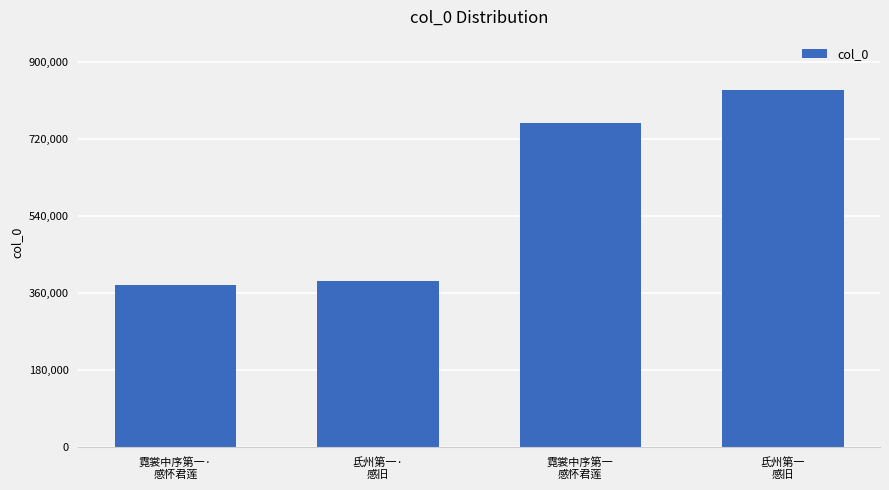

How many distinct data groups are displayed?

1